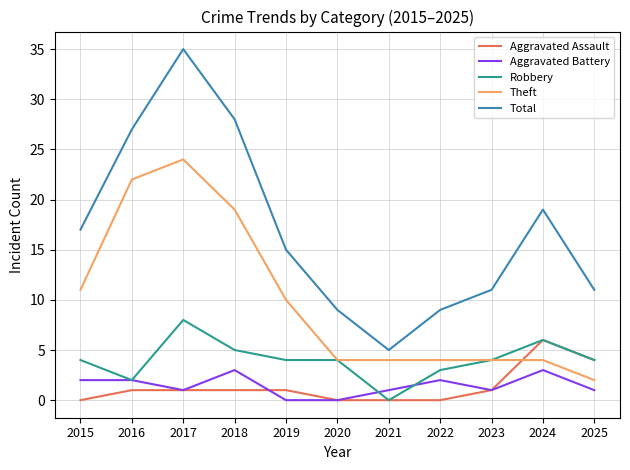

What are all the series names shown in the legend?

Aggravated Assault, Aggravated Battery, Robbery, Theft, Total